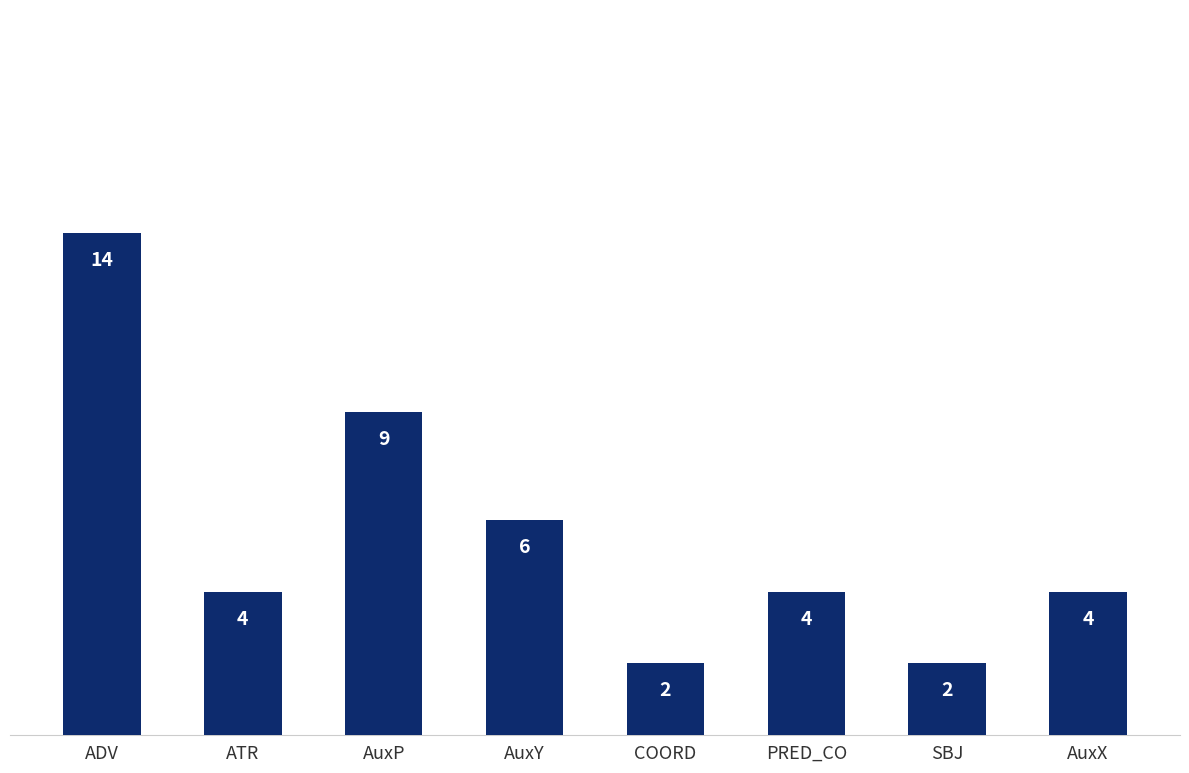

What position from the right is PRED_CO?

3